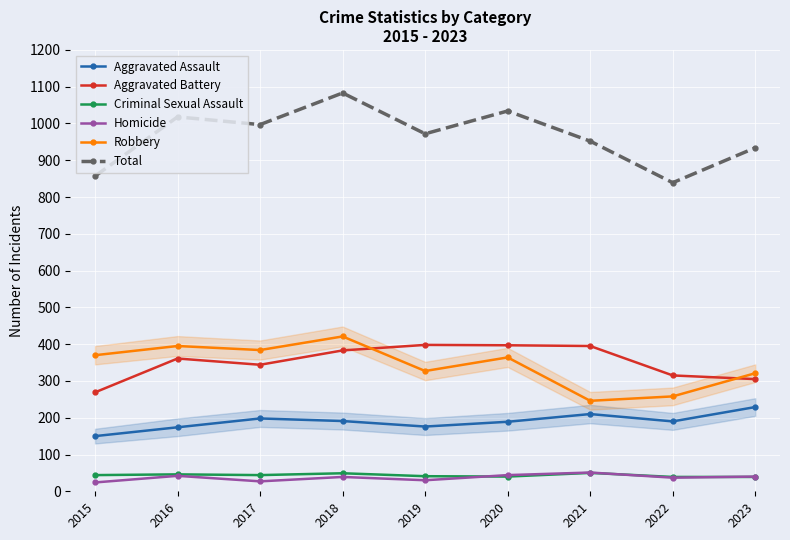

Which series changed the most between 2021 and 2023?

Aggravated Battery